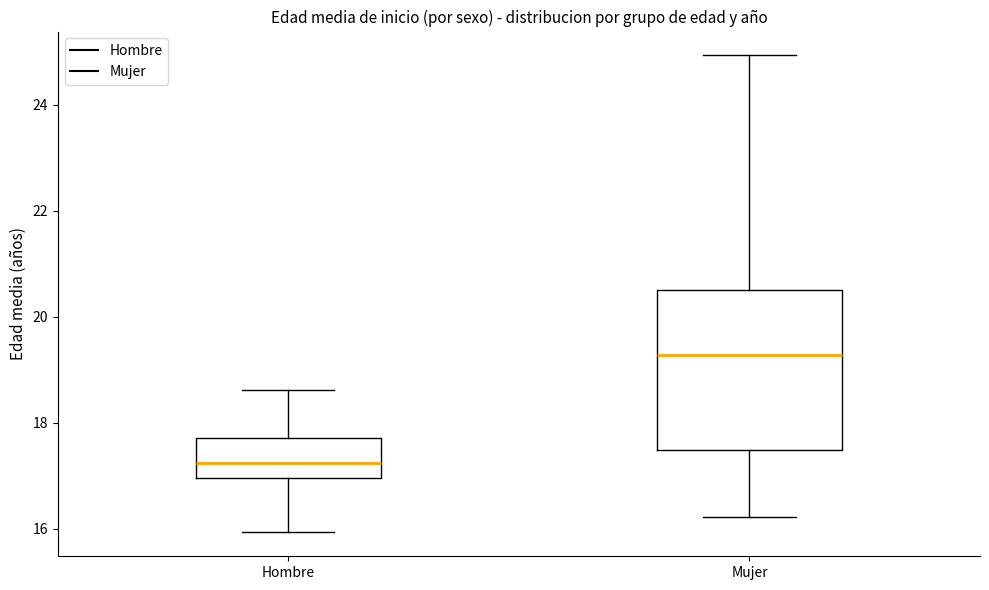

Which box is the tallest, from its lower edge to its upper edge?

Mujer